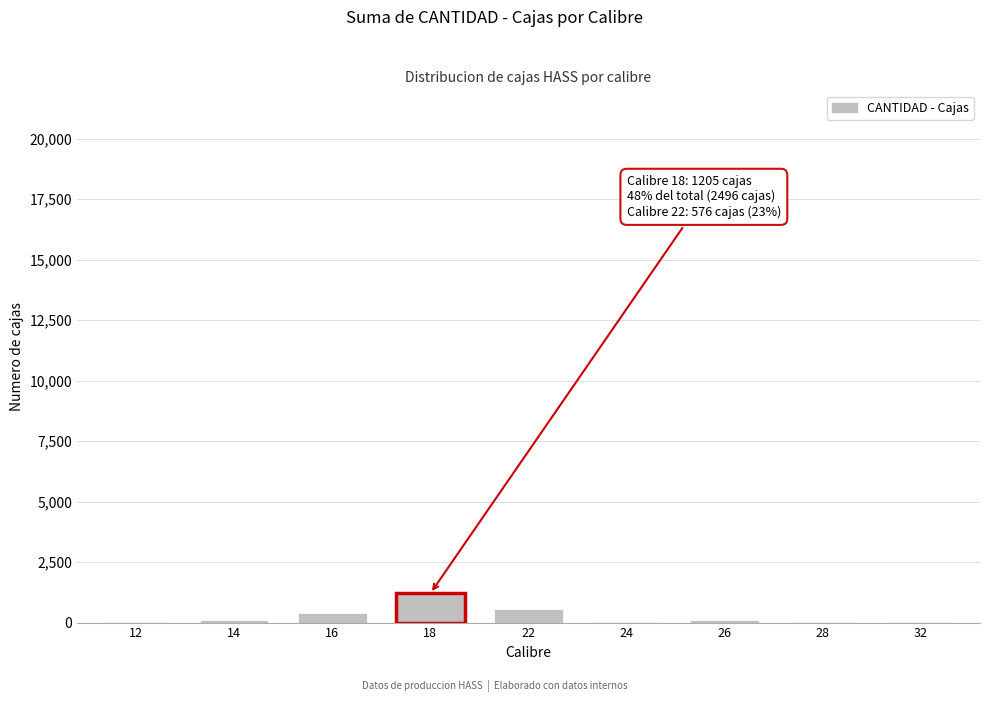

What is the sum of all values?

2496